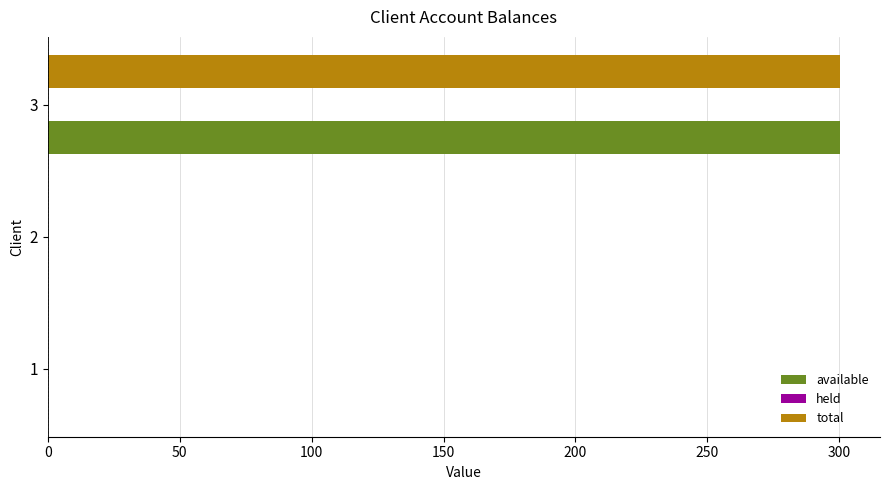

At which category is the sum across all series the highest?

3